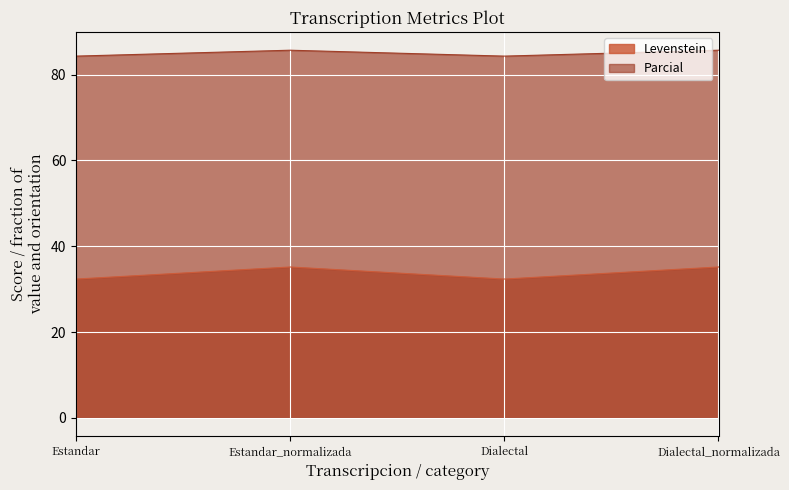

True or false: Levenstein and Parcial cross at least once.

False